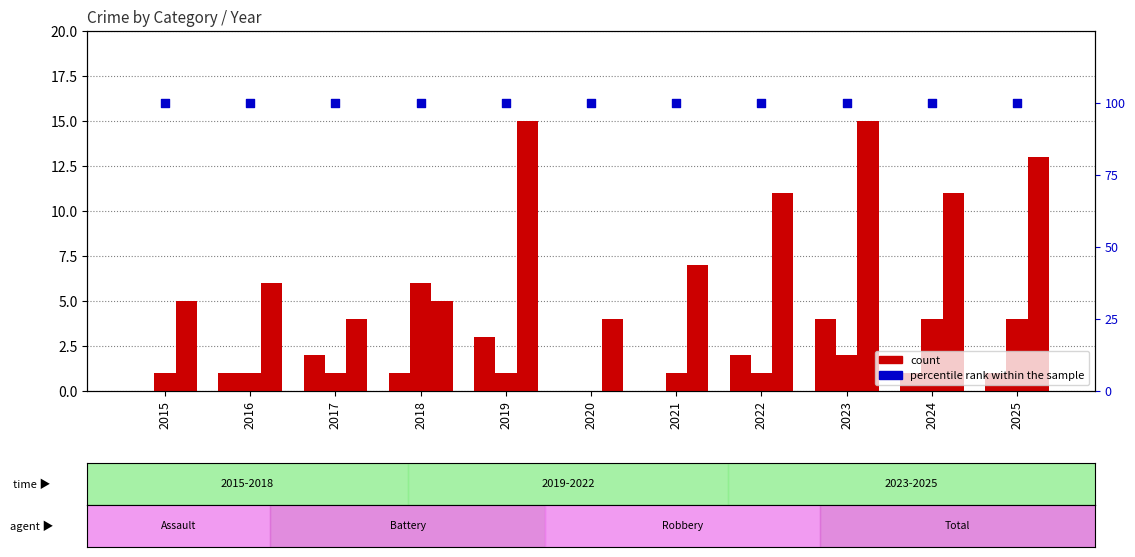

Which series has the largest total across all categories?

percentile rank within the sample